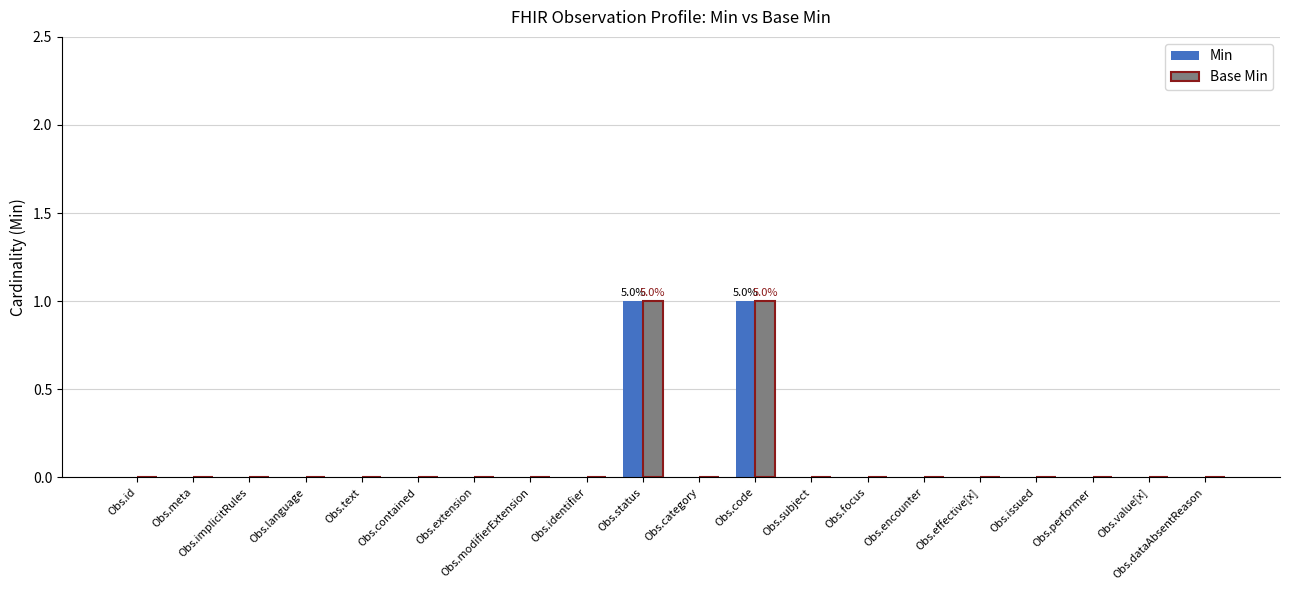

The Min series shows 0 at Obs.language. True or false?

True